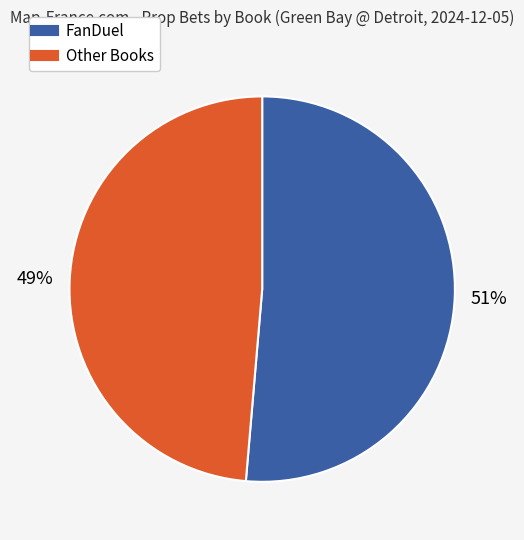

To the nearest percent, what is the average slice percentage?

50%